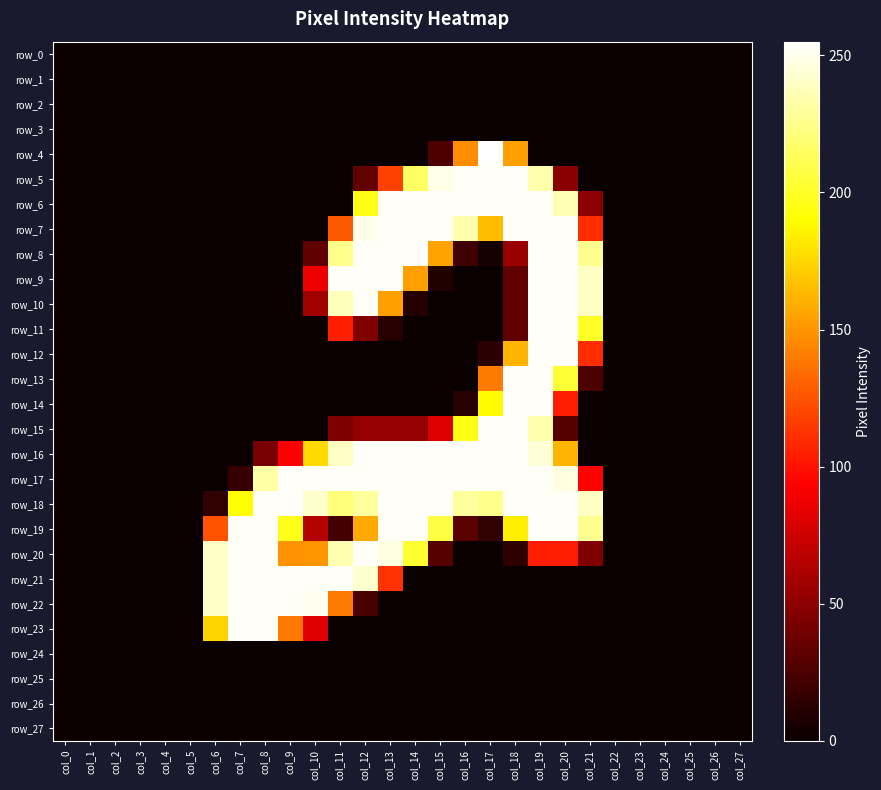

What is the sum of all row_22 values?

1414